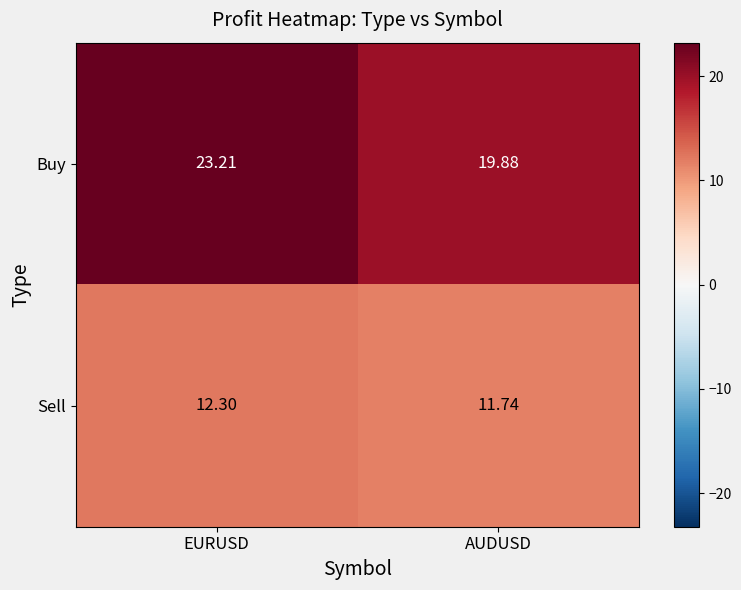

Which series changed the most between EURUSD and AUDUSD?

Buy